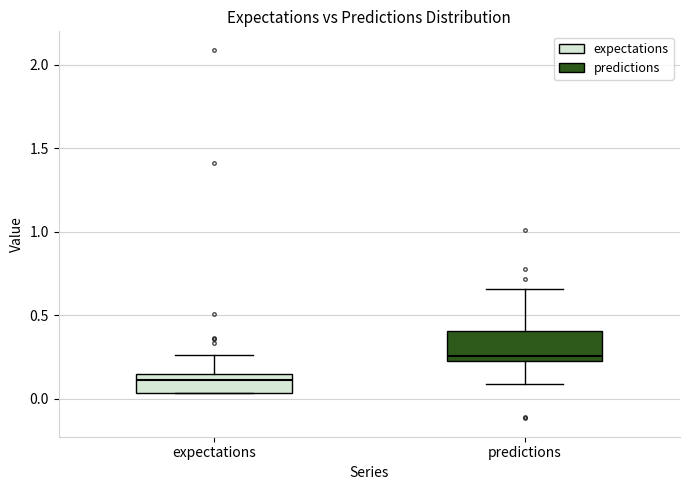

Where does the upper whisker of the box for predictions end on the y-axis? The values are not printed on the chart, so give them approximately, as read against the axis.

0.65